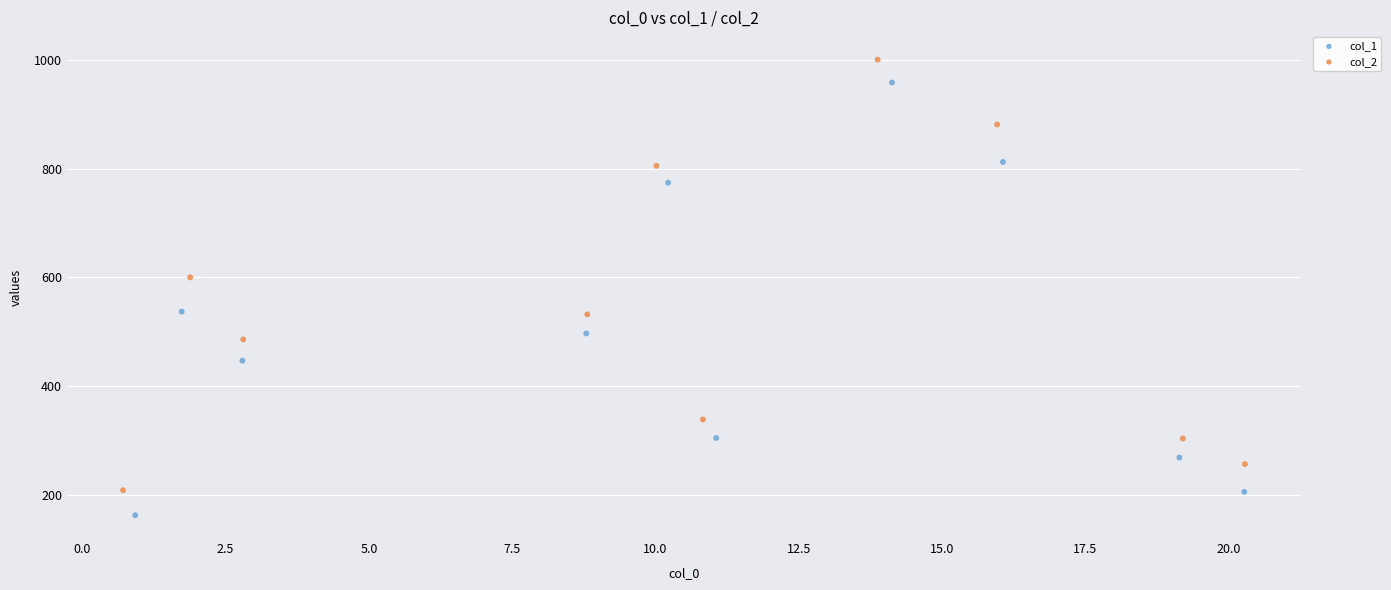

Which series has the largest Y range (max minus min)?

col_1